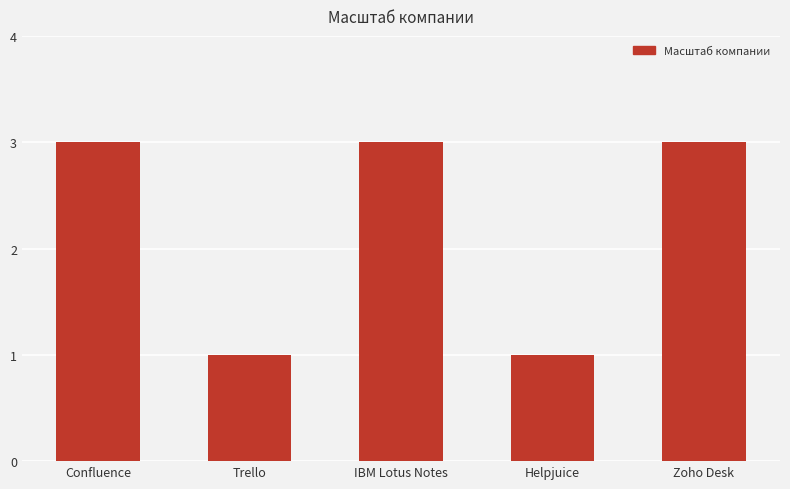

What is the change in value from Confluence to Helpjuice?

-2